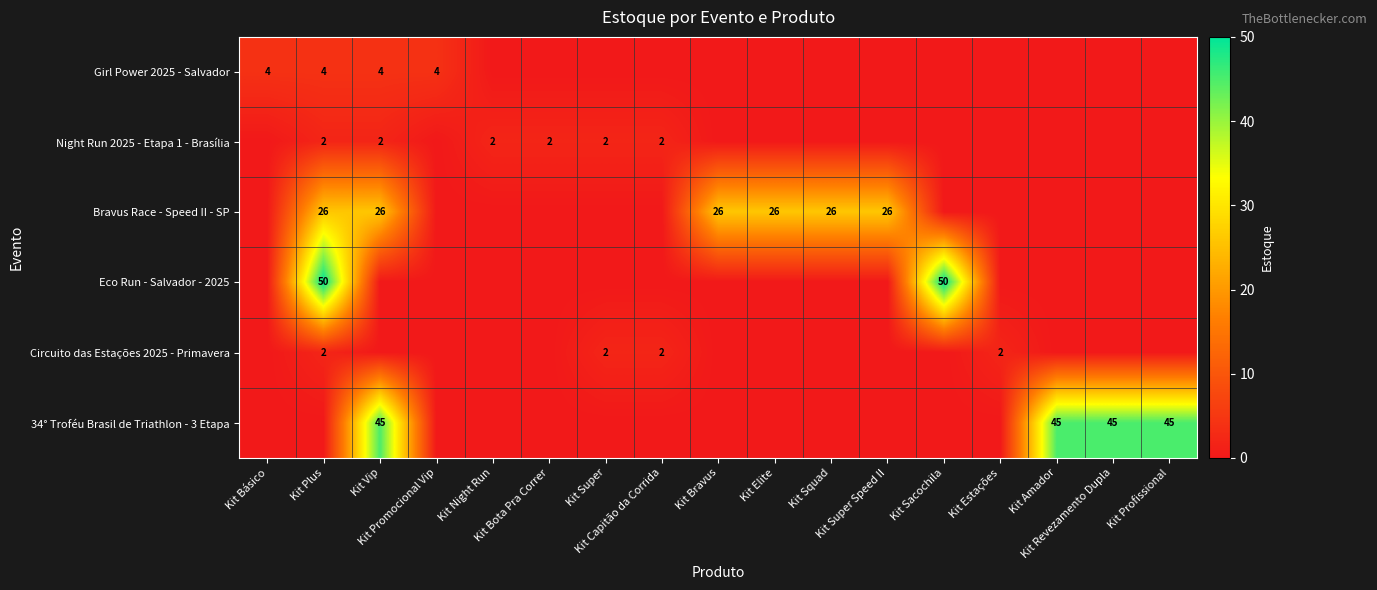

Where is Bravus Race - Speed II - SP nearest to the value 13?

Kit Básico